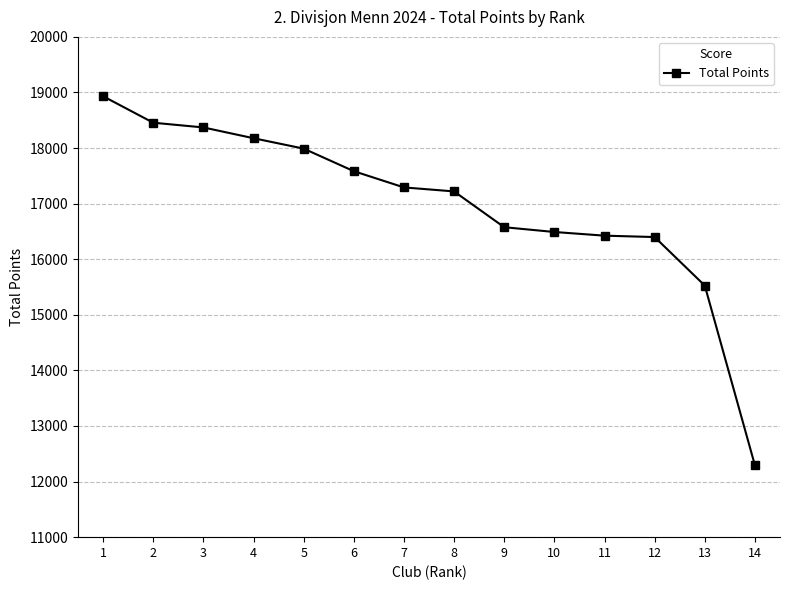

Does the chart display data point markers on the line(s)?

Yes